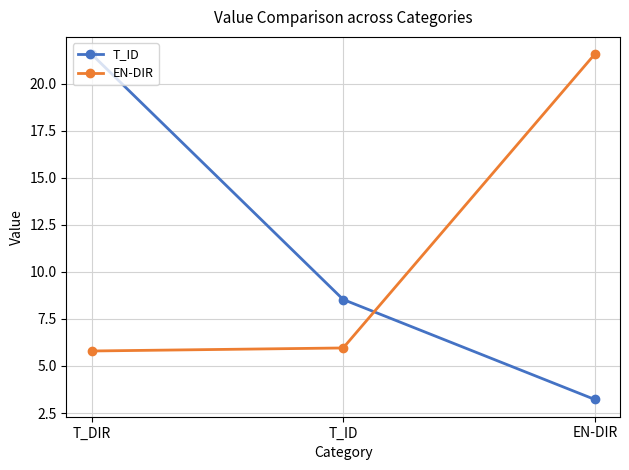

Is the value of EN-DIR at T_ID greater than the value of T_ID at T_ID?

No